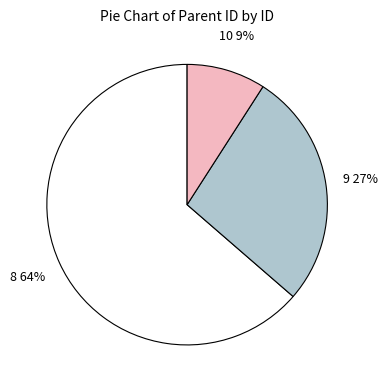

What percentage is the 9 slice, to the nearest percent?

27%